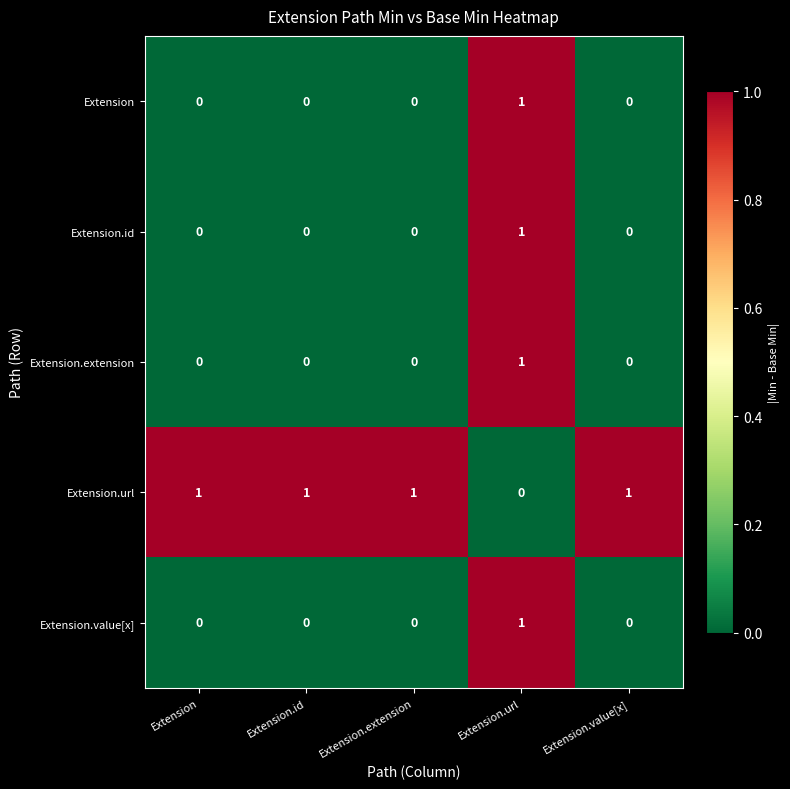

The Extension.id series shows 0 at Extension. True or false?

True